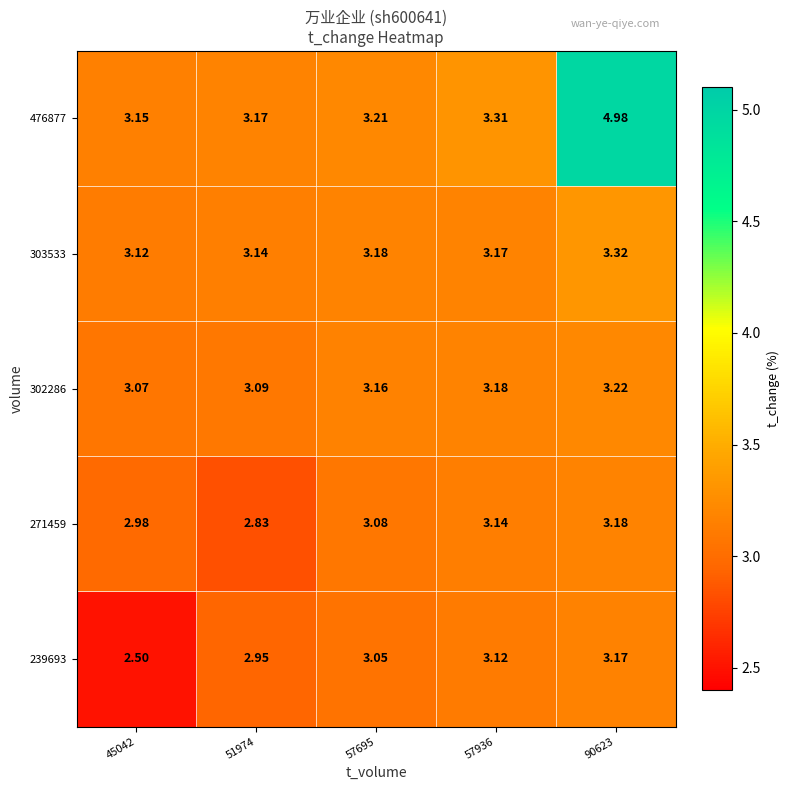

Is the value of 476877 at 45042 greater than the value of 239693 at 51974?

Yes